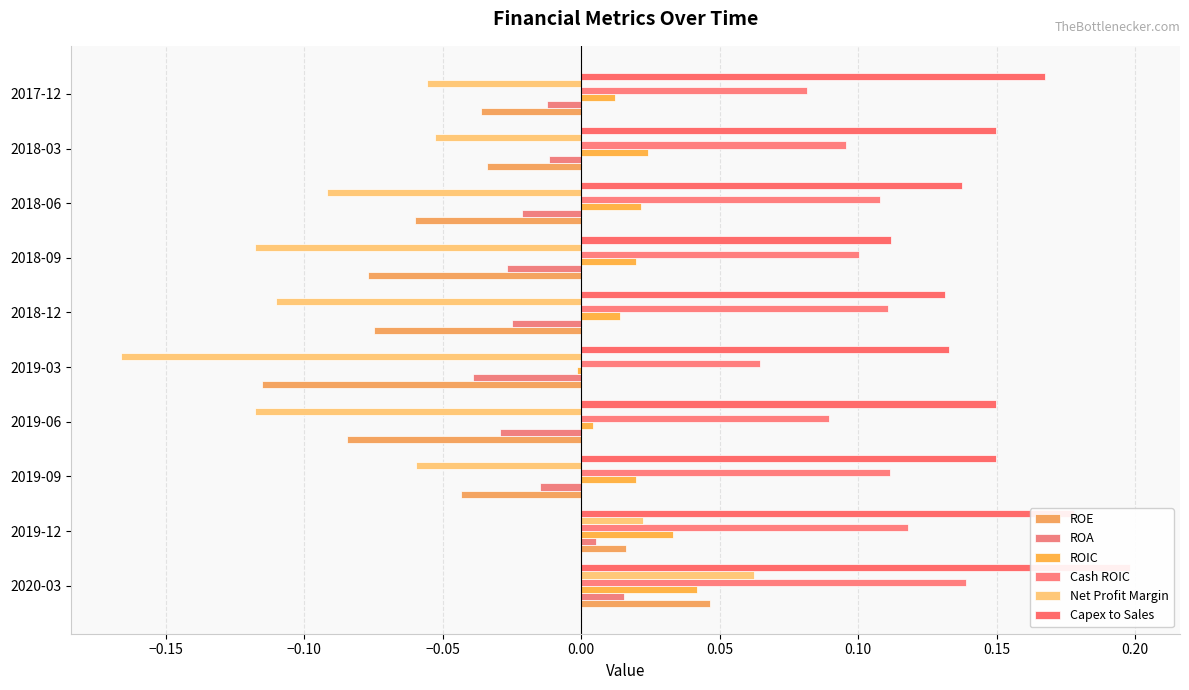

Are the bars horizontal?

Yes